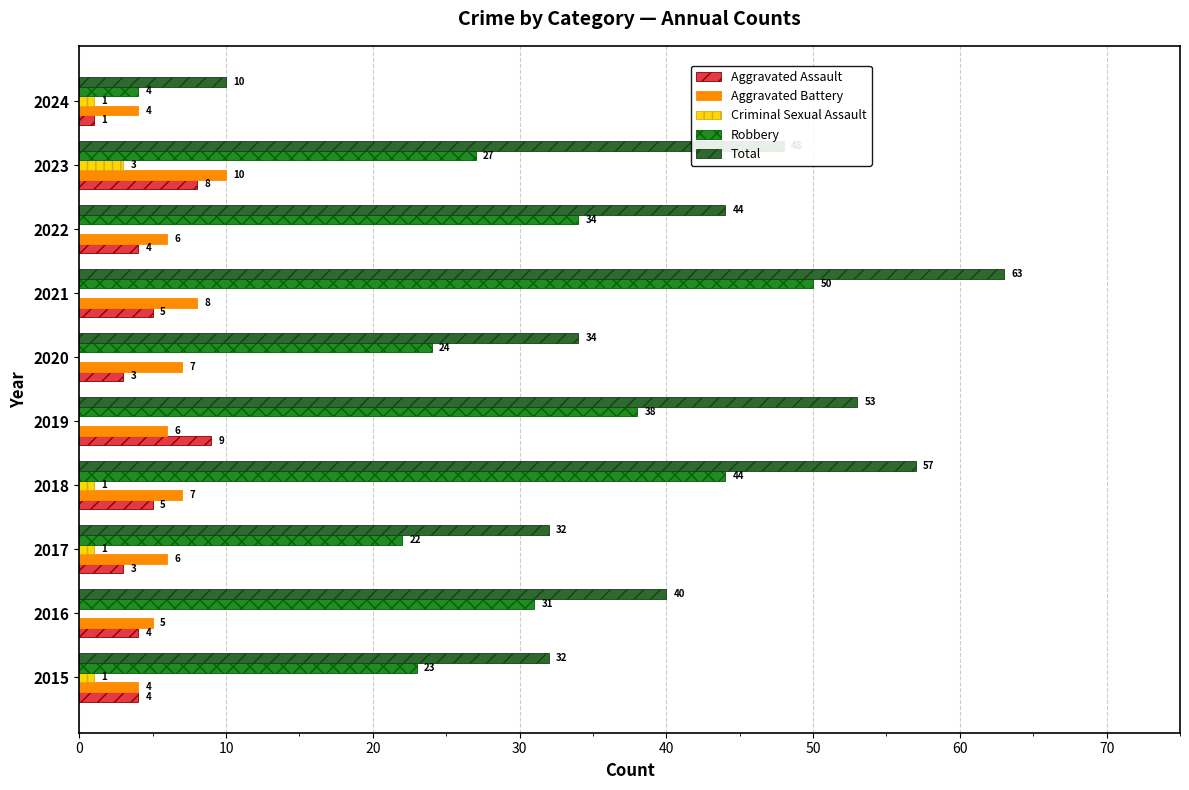

How many series are shown in this chart?

5